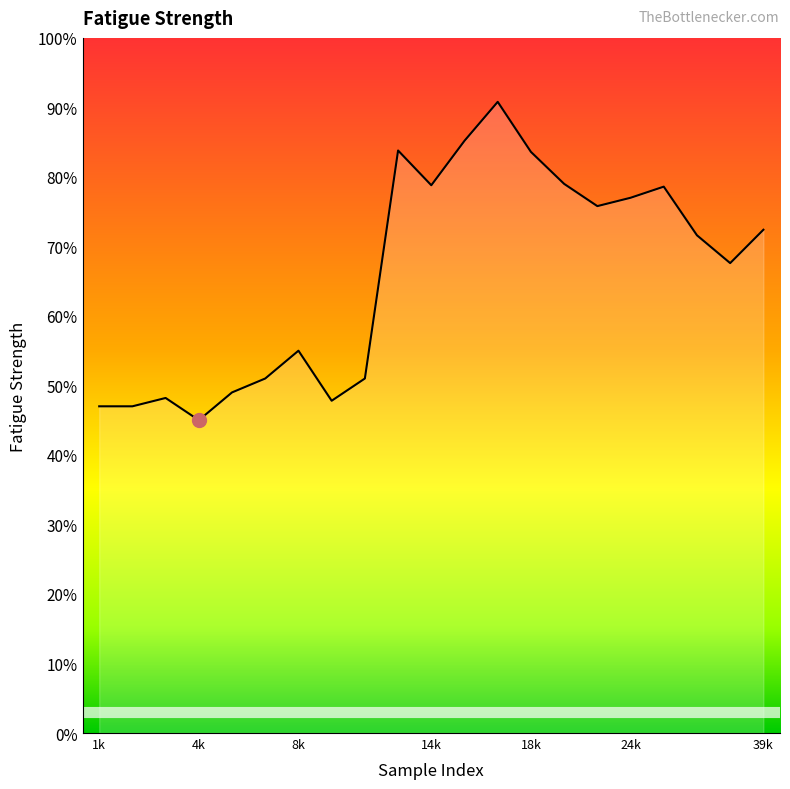

List the labels in order of value, largest first.

17, 16, 12, 18, 20, 14, 31, 24, 22, 39, 34, 38, 8, 6, 10, 5, 3, 9, 1, 2, 4